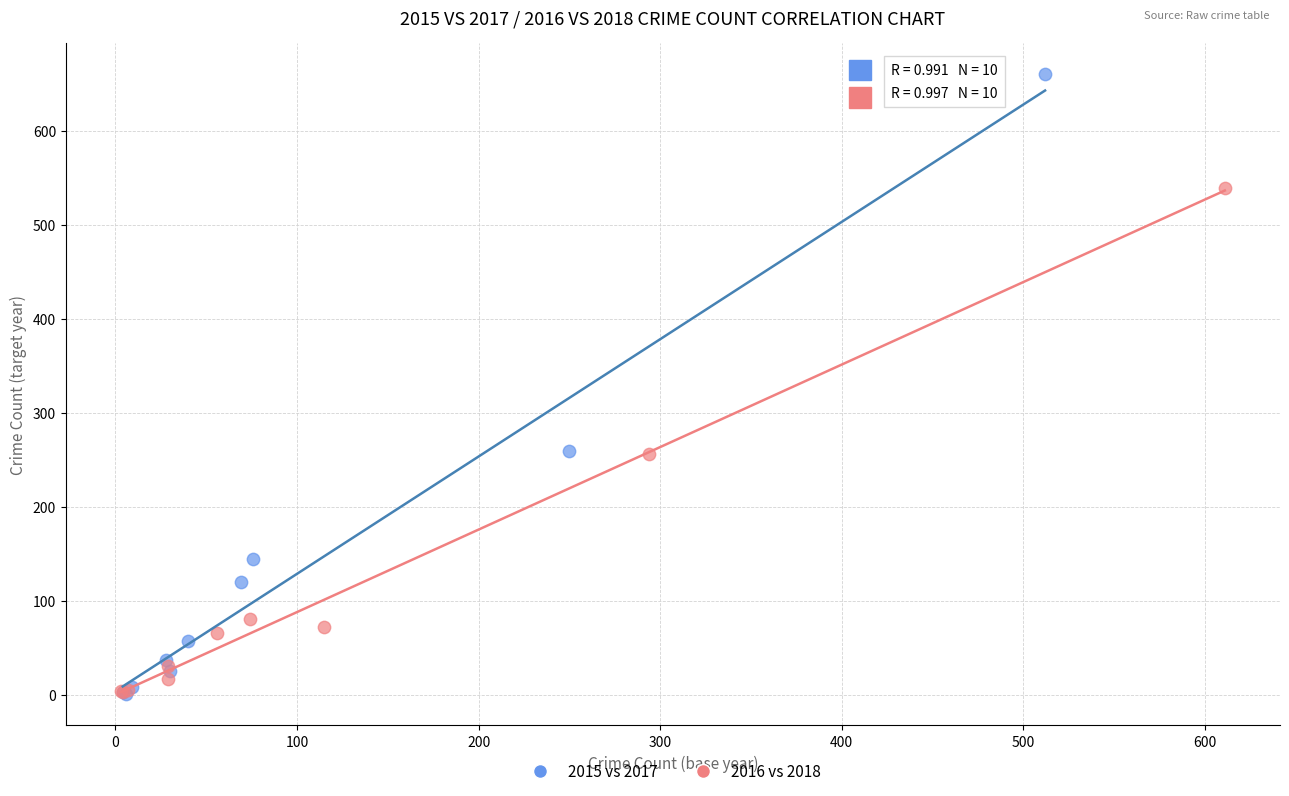

Which series has the largest Y range (max minus min)?

2015 vs 2017